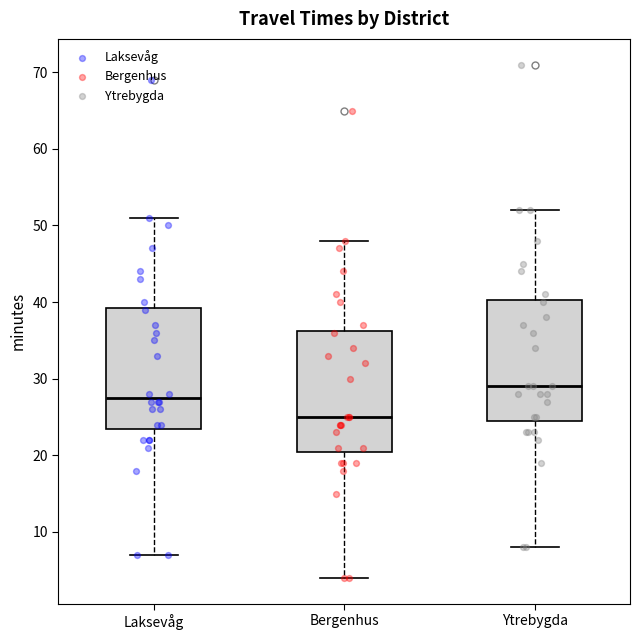

Where does the lower whisker of the box for Laksevåg end on the y-axis? The values are not printed on the chart, so give them approximately, as read against the axis.

7